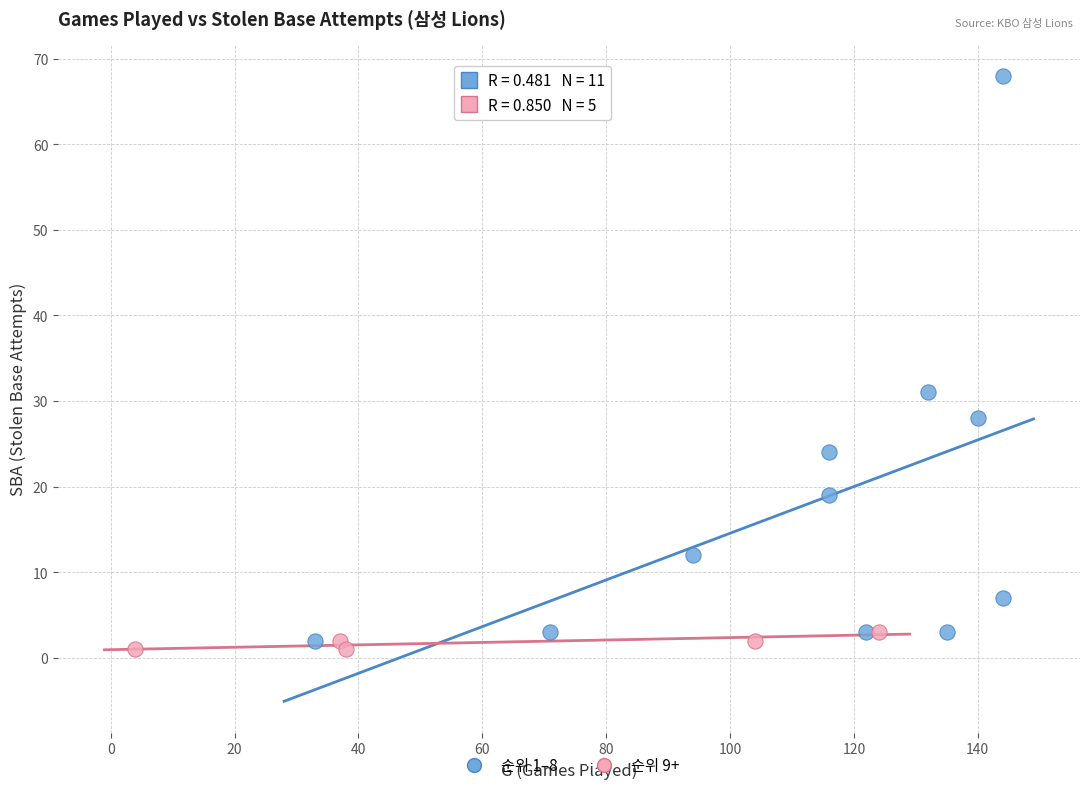

Which series has the widest spread of Y values?

순위 1–8